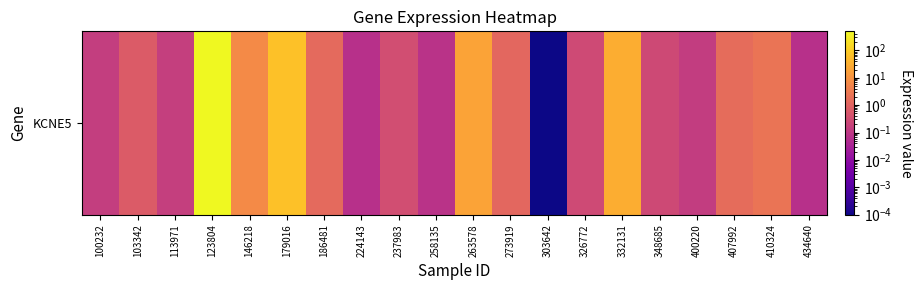

List the labels in order of value, smallest first.

303642, 224143, 434640, 258135, 400220, 100232, 113971, 348685, 326772, 237983, 103342, 273919, 186481, 407992, 410324, 146218, 263578, 332131, 179016, 123804